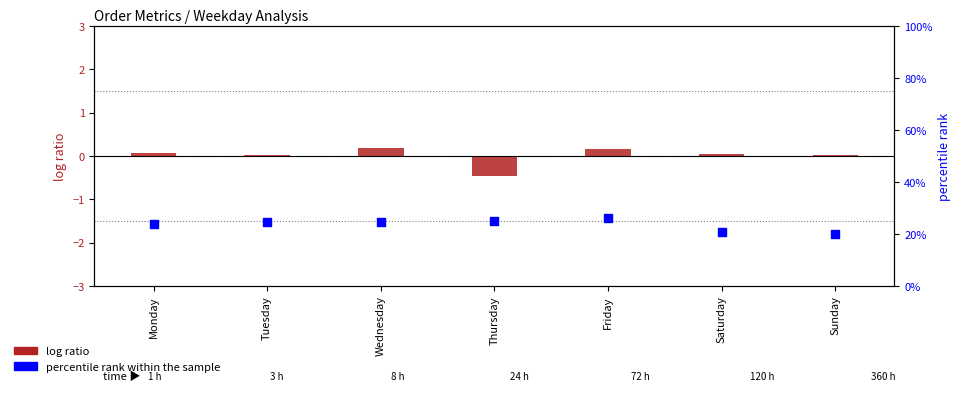

Is the value of log ratio at Friday greater than the value of percentile rank within the sample at Thursday?

No